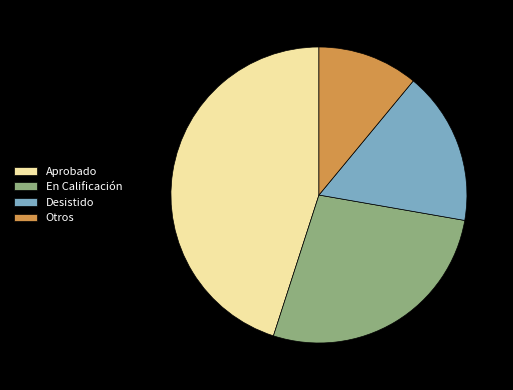

What is the ratio of the value at Otros to the value at Desistido?

0.7